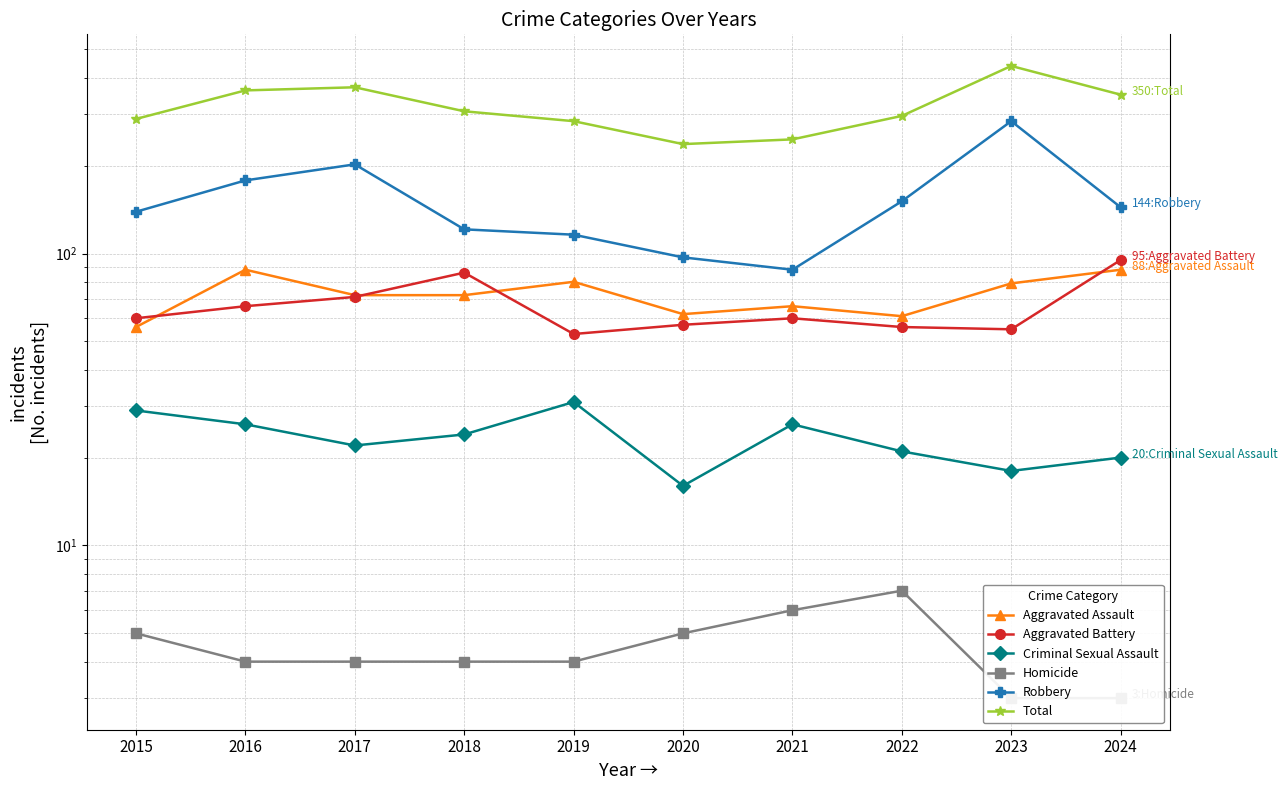

What is the smallest value displayed?

3